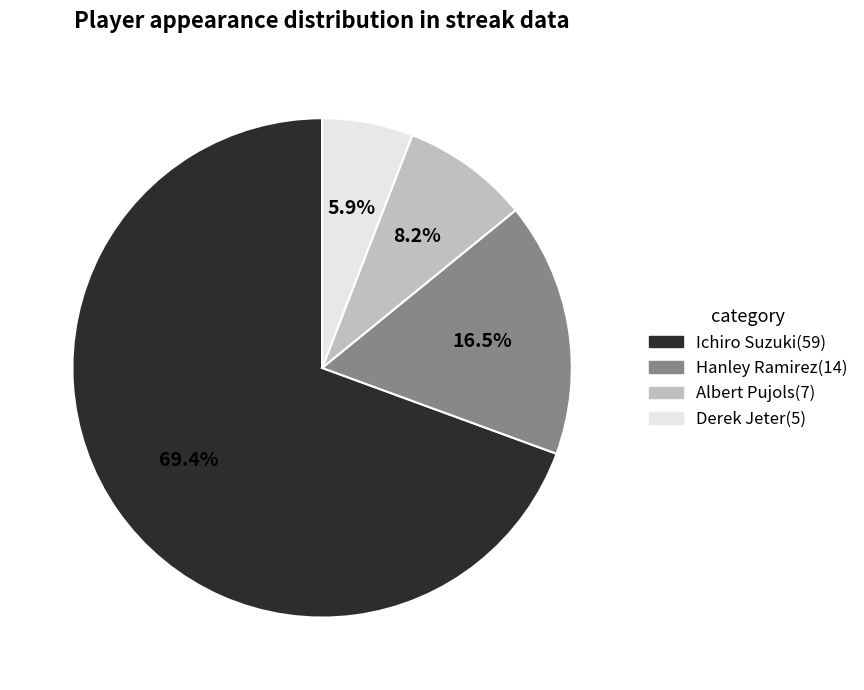

What is the largest slice in the pie chart?

Ichiro Suzuki